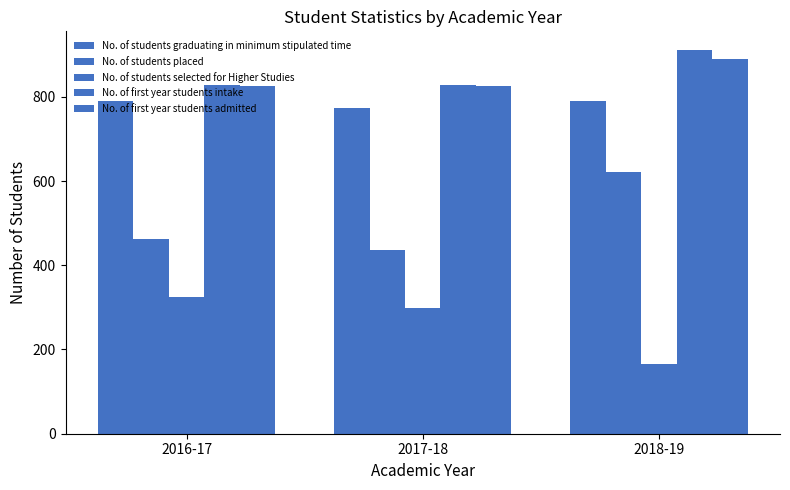

How many categories are shown in the chart?

3